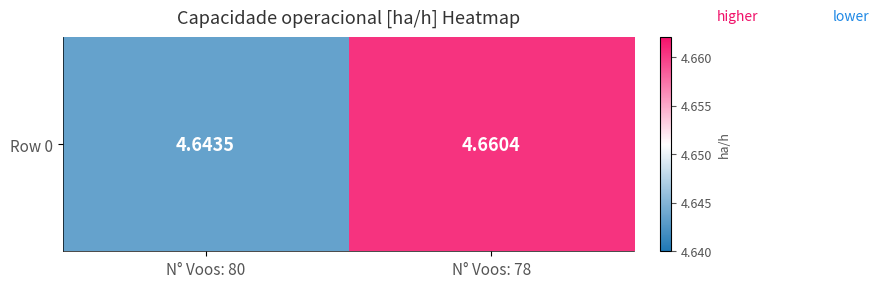

Rank the categories by value from lowest to highest.

N° Voos: 80, N° Voos: 78